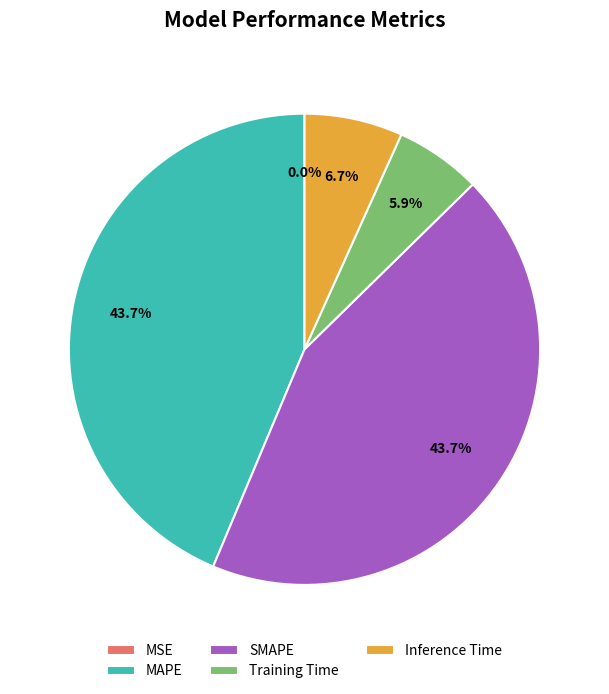

Is Training Time the majority of the pie?

No